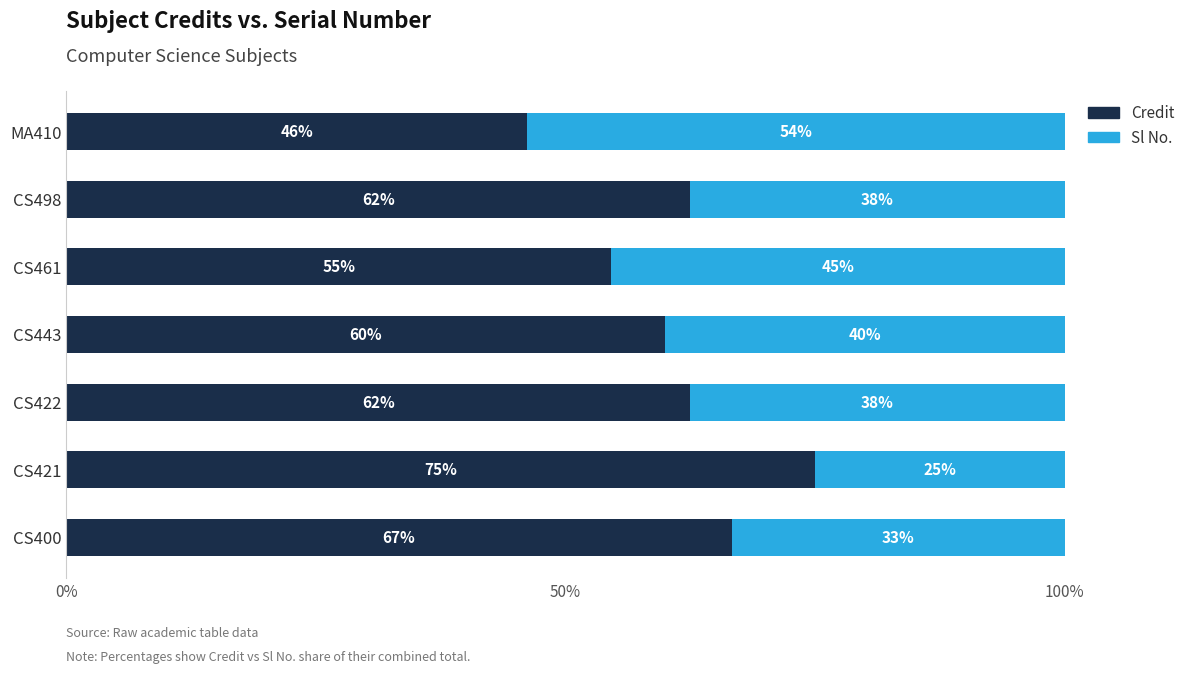

What is the total value across all series at CS421?

100.0